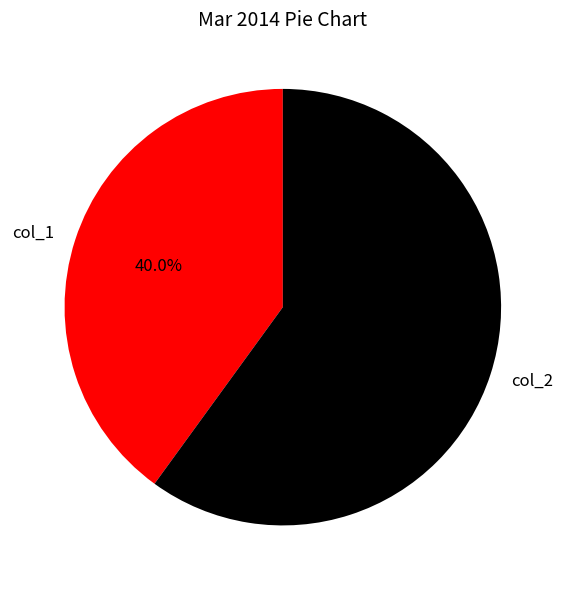

What portion of the pie excludes col_1?

60.0%